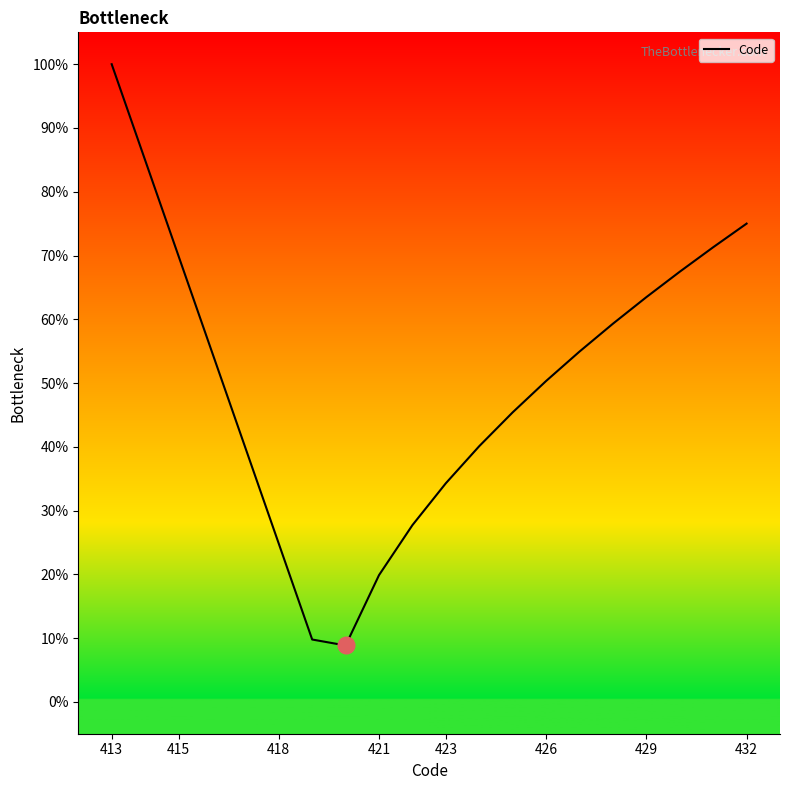

How many interior local valleys (lower than both neighbors) does the data have?

1